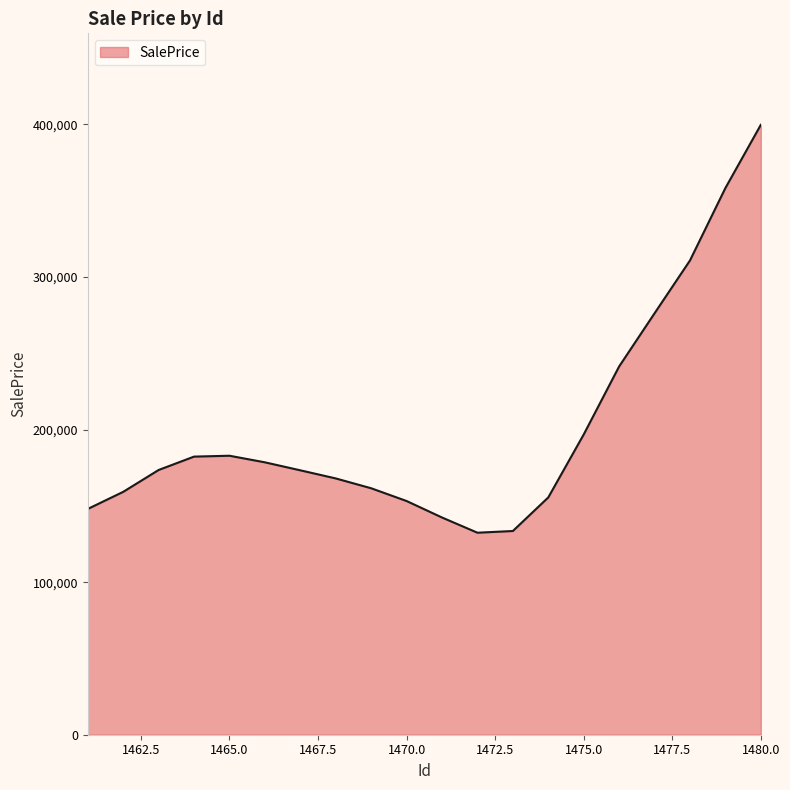

Does the chart display data point markers on the line(s)?

No